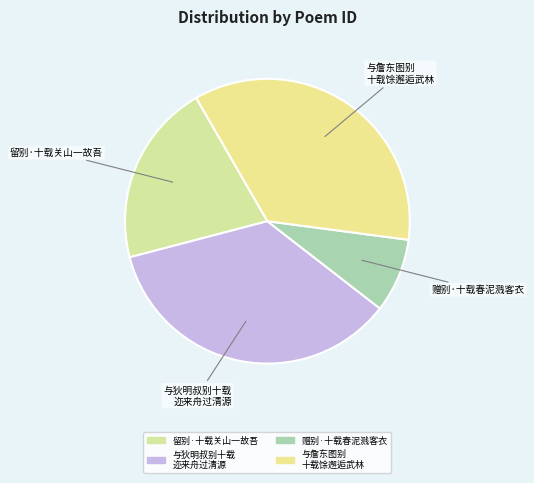

Which category has the smallest portion of the pie?

赠别·十载春泥溅客衣